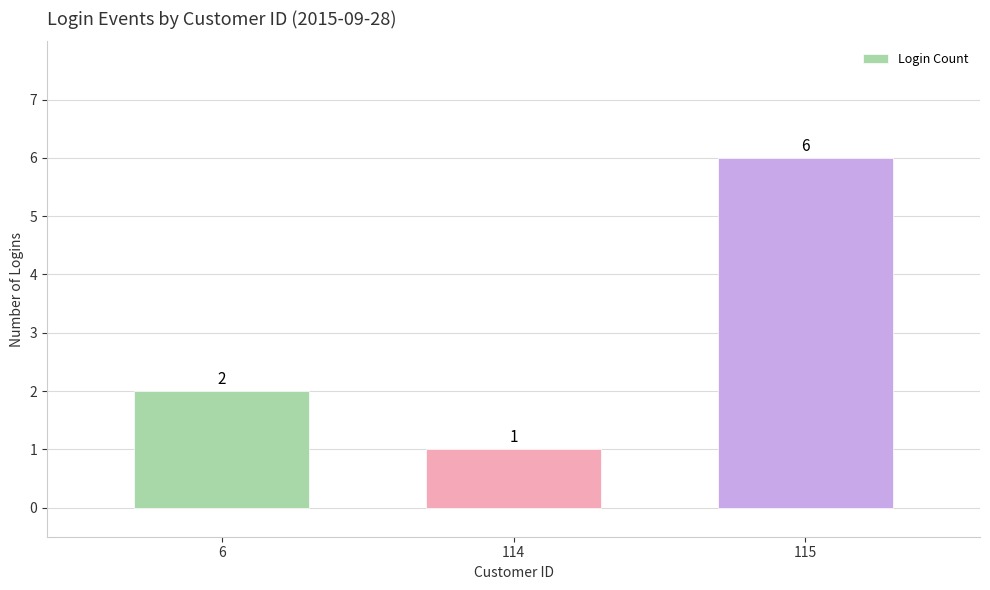

The value at 115 is 6. True or false?

True